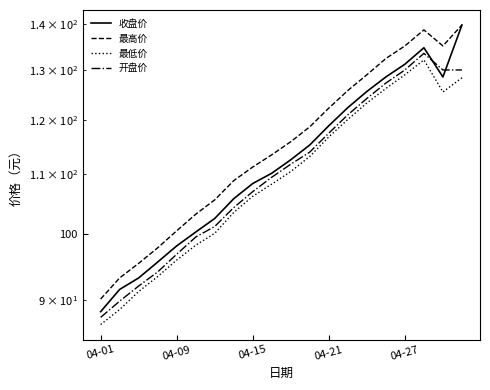

Which series has the largest total across all categories?

最高价